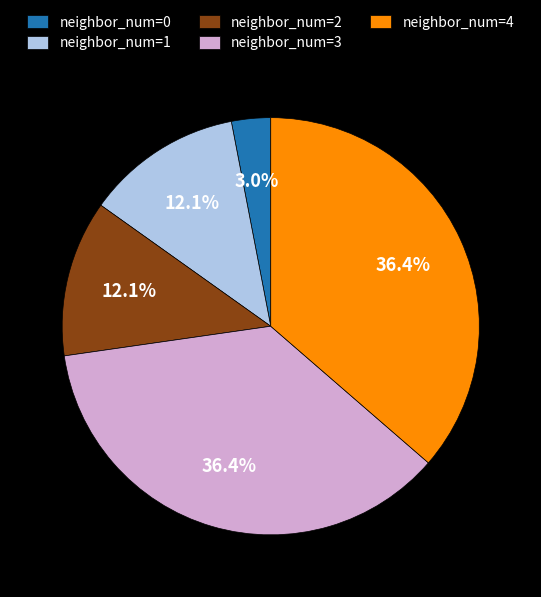

Between neighbor_num=1 and neighbor_num=3, which is larger?

neighbor_num=3